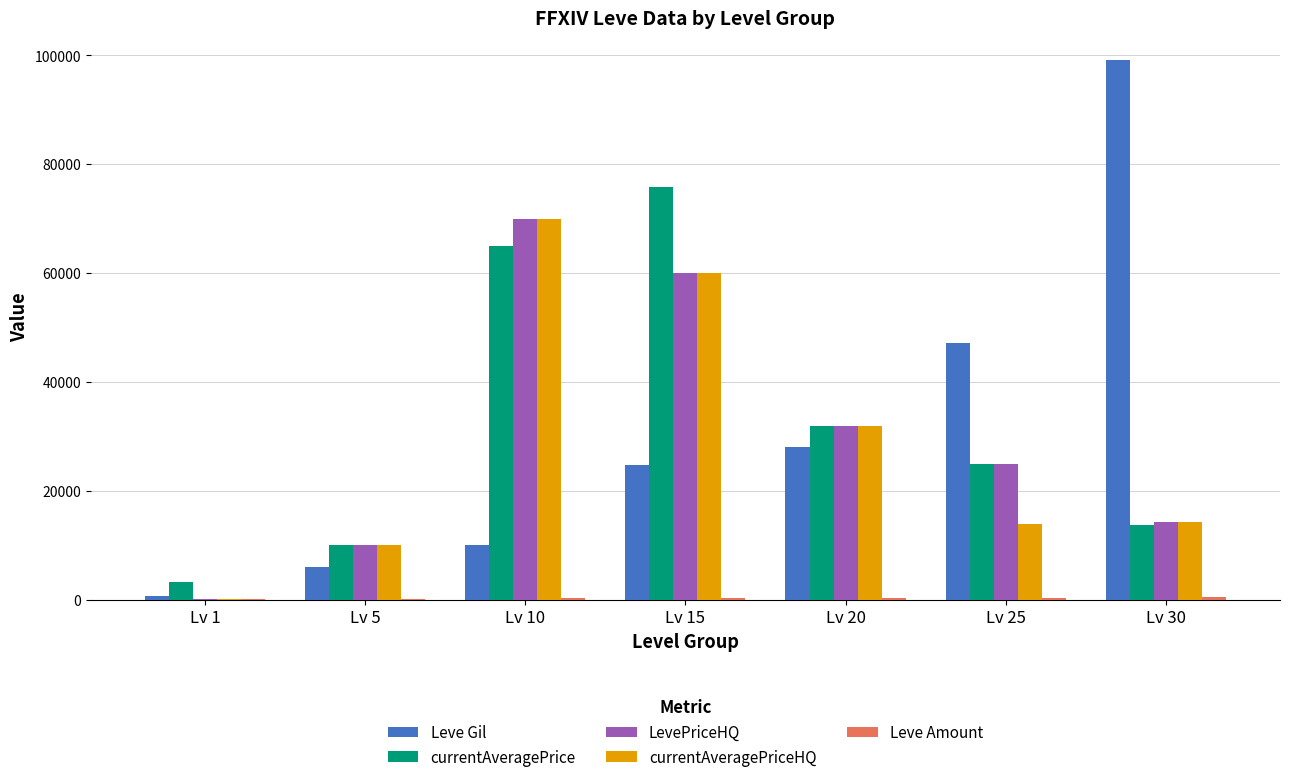

Between Lv 1 and Lv 30, which series saw the biggest shift?

Leve Gil